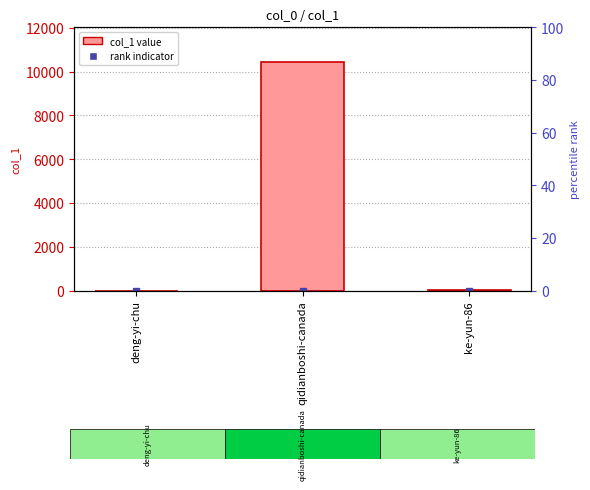

What is the sum of all col_1 values?

10468.0